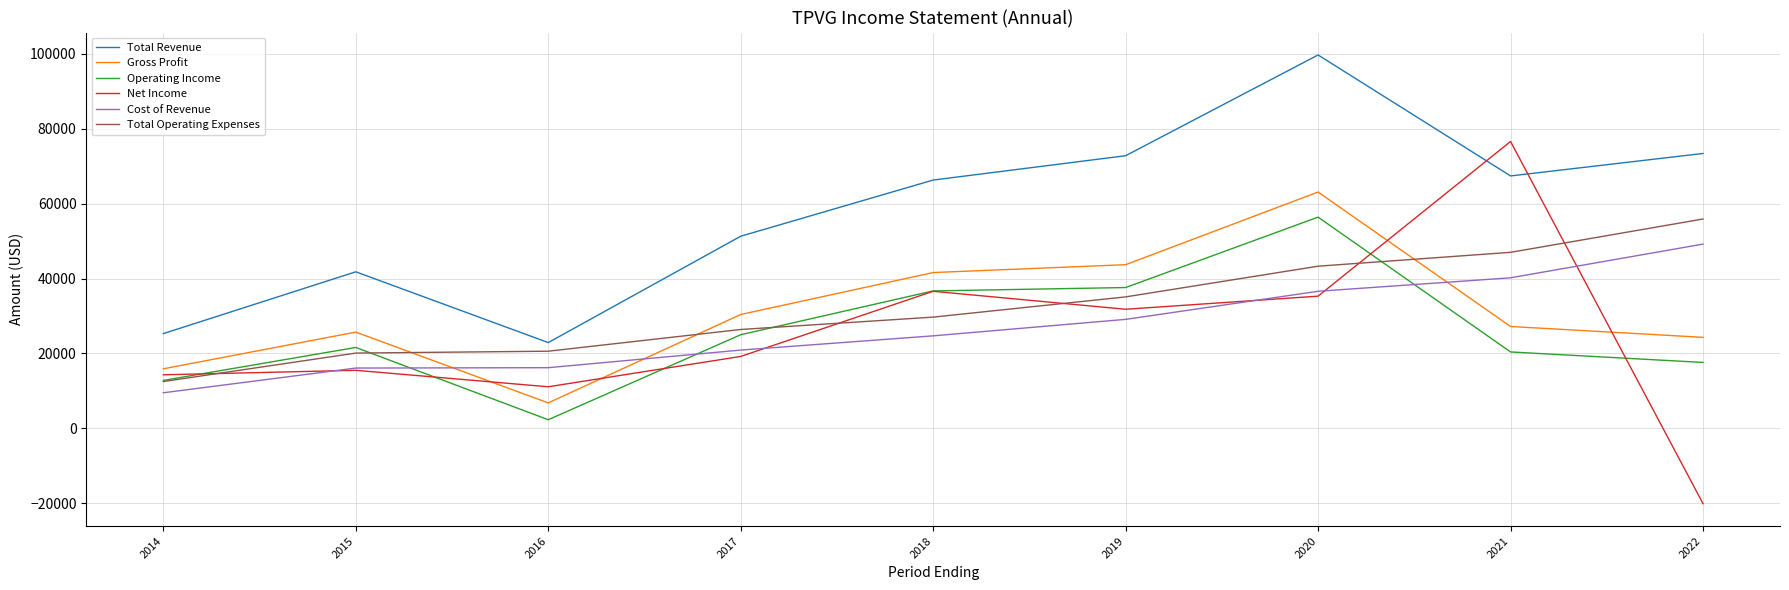

True or false: Net Income and Gross Profit cross at least once.

True